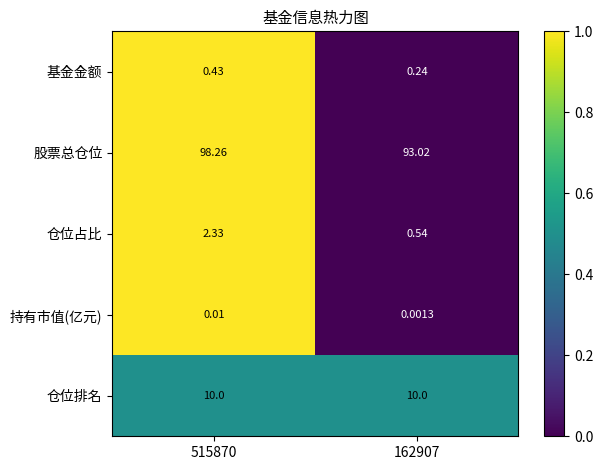

Which series has the largest range (max minus min)?

股票总仓位